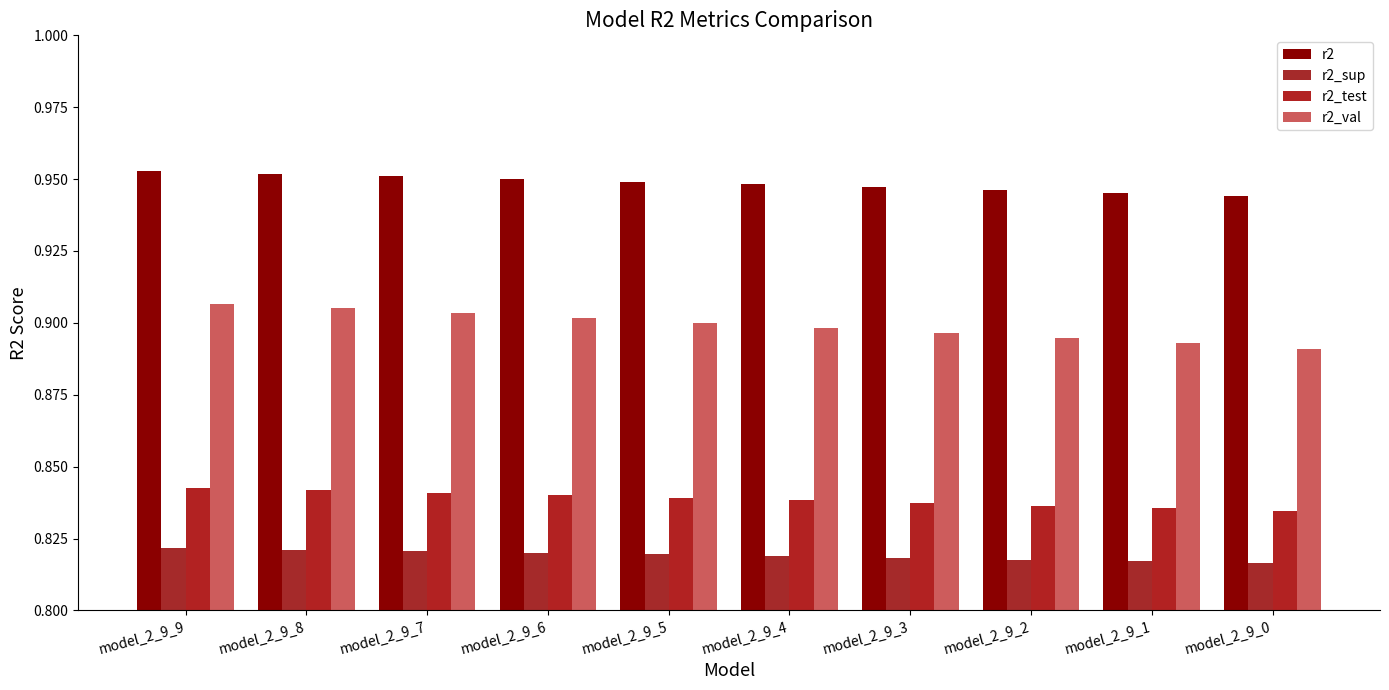

Which label corresponds to the largest value in the chart?

model_2_9_9